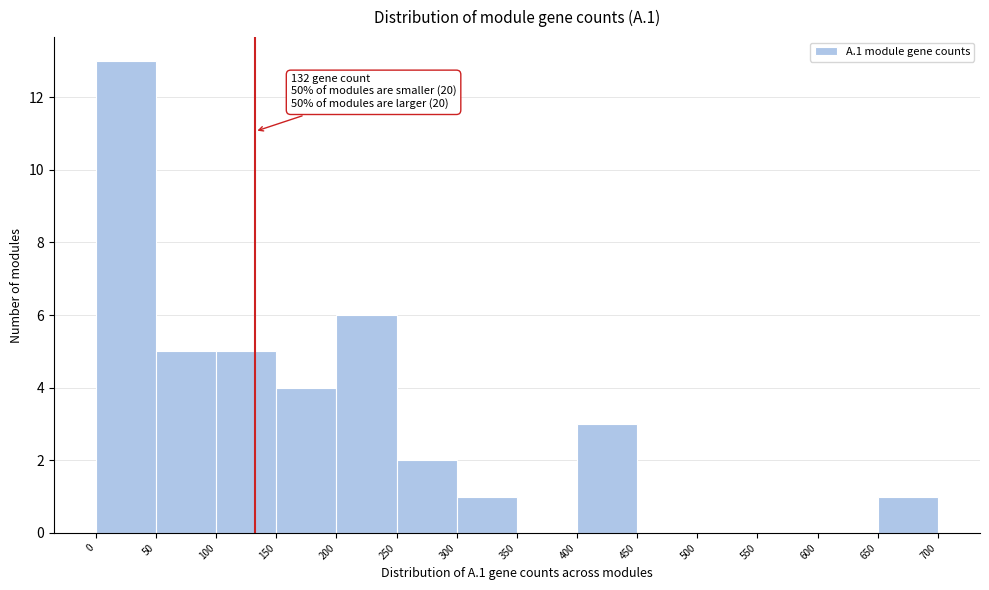

Over which range of the x-axis is the bar tallest?

0 to 50